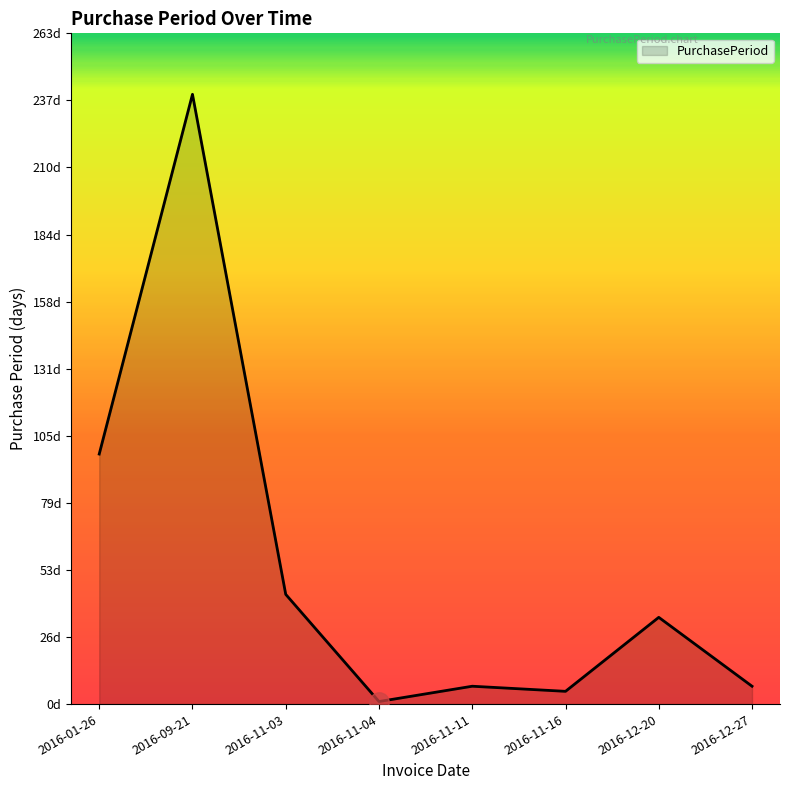

What is the sum of all values?

434